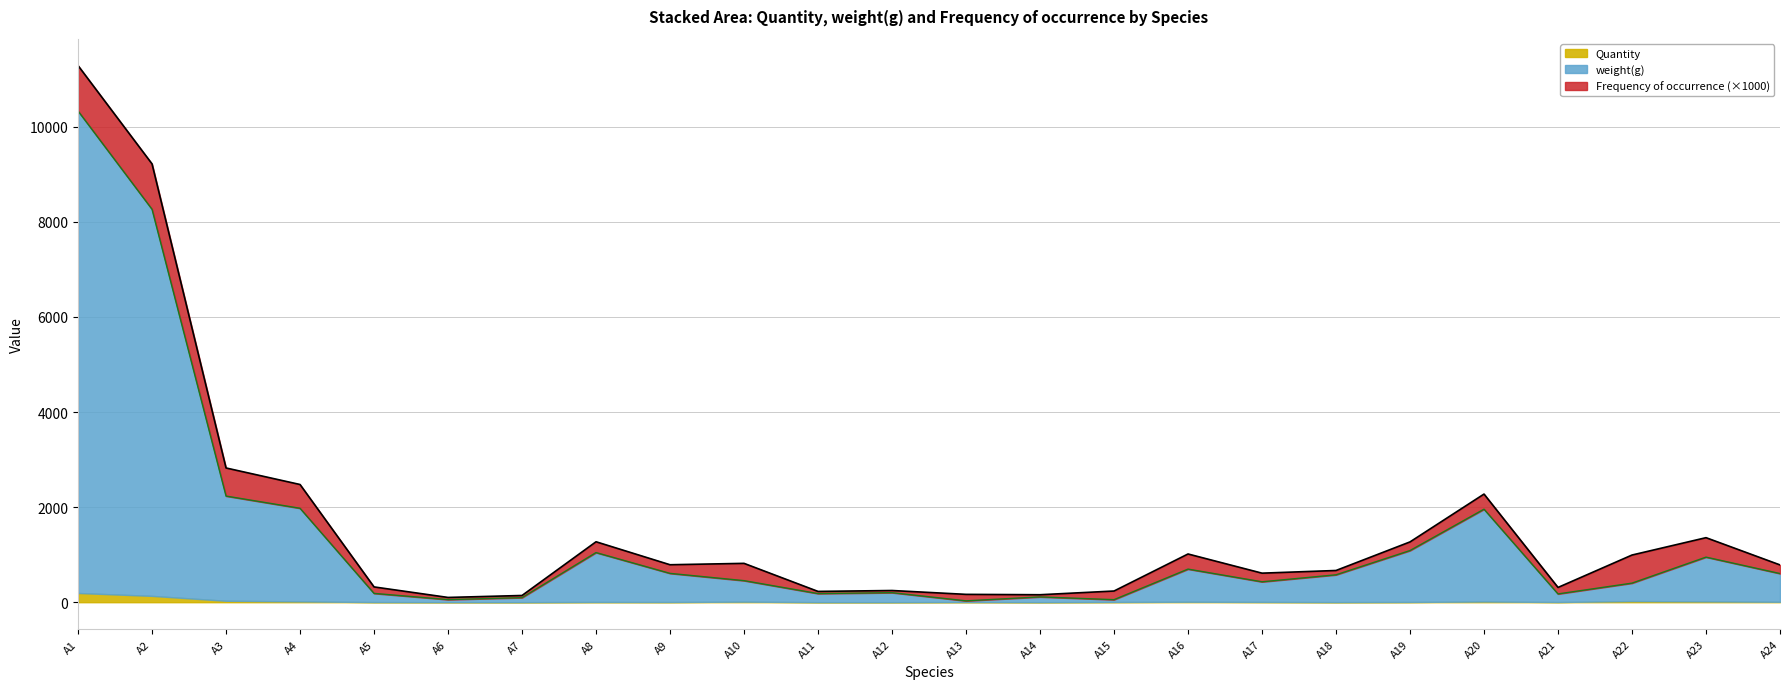

At which category is the sum across all series the highest?

A1